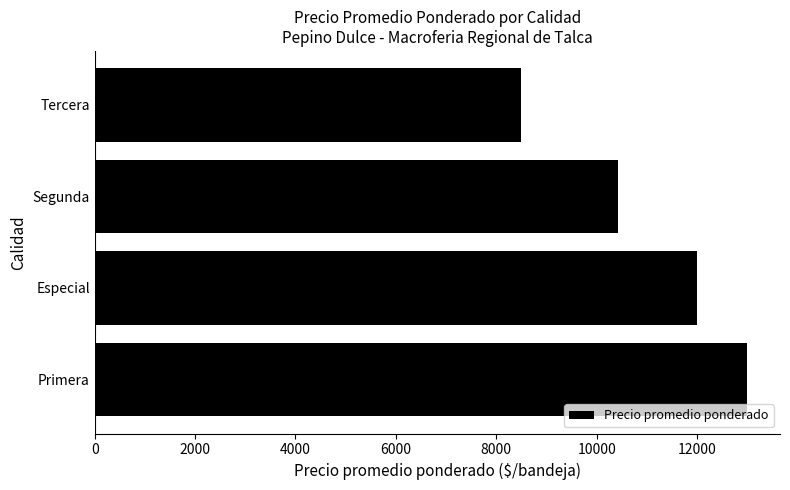

Reading bottom to top, transcribe all the data shown in this chart.

13000.0	12000.0	10428.6	8500.0